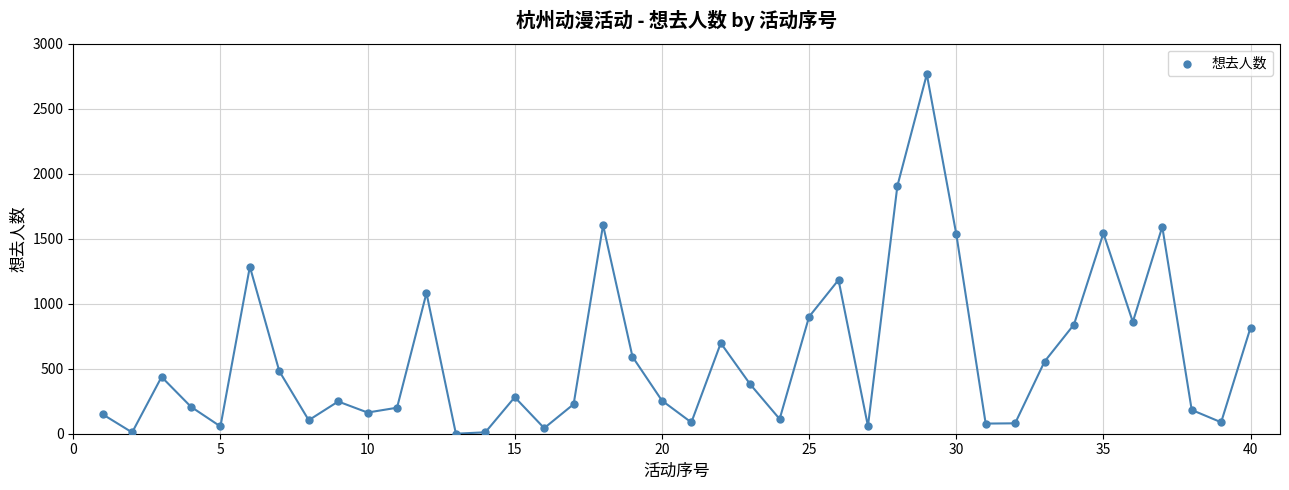

What Y value in the scatter plot is closest to 1382?

1285